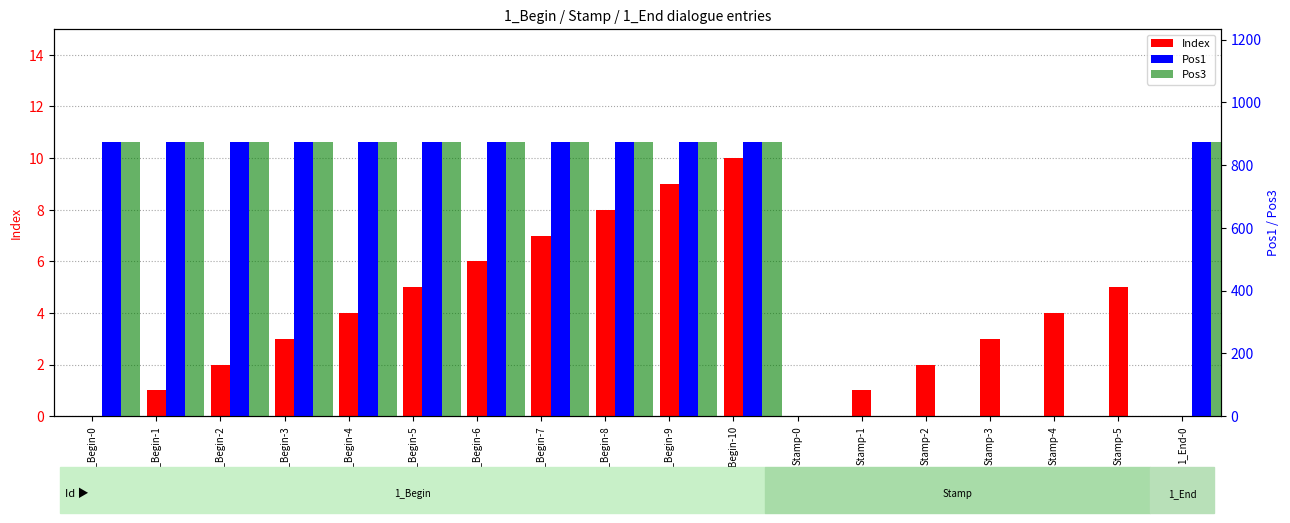

What is the label of the 15th bar from the right?

1_Begin-3